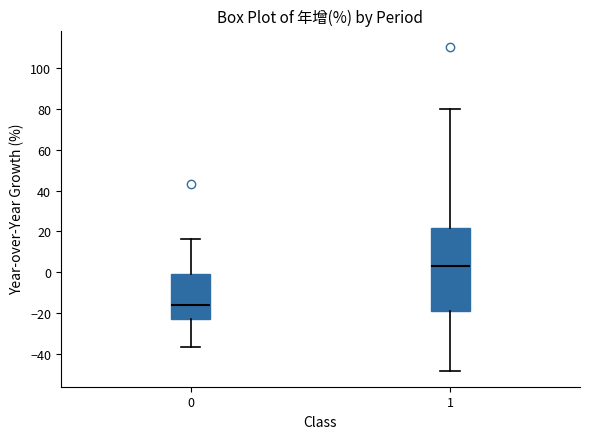

Reading left to right, read every box against the y-axis: the position of its median line, the range the box covers, and the ends of its whiskers. The values are not printed on the chart, so give them approximately, as read against the axis.

0: median -16, box -22 to -2, whiskers -36 to 16
1: median 2, box -20 to 22, whiskers -48 to 80